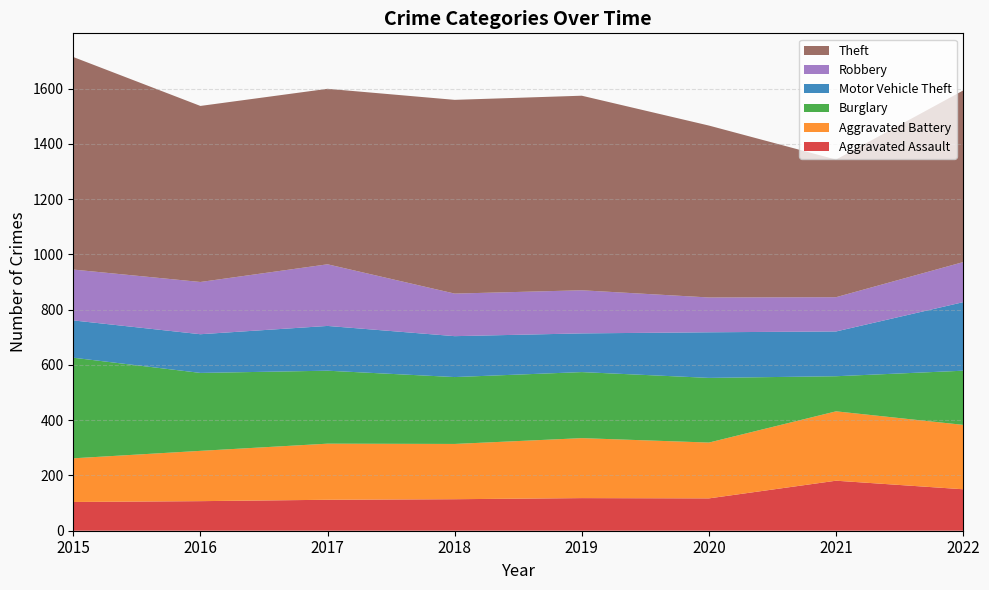

True or false: Aggravated Assault and Aggravated Battery intersect in this chart.

False